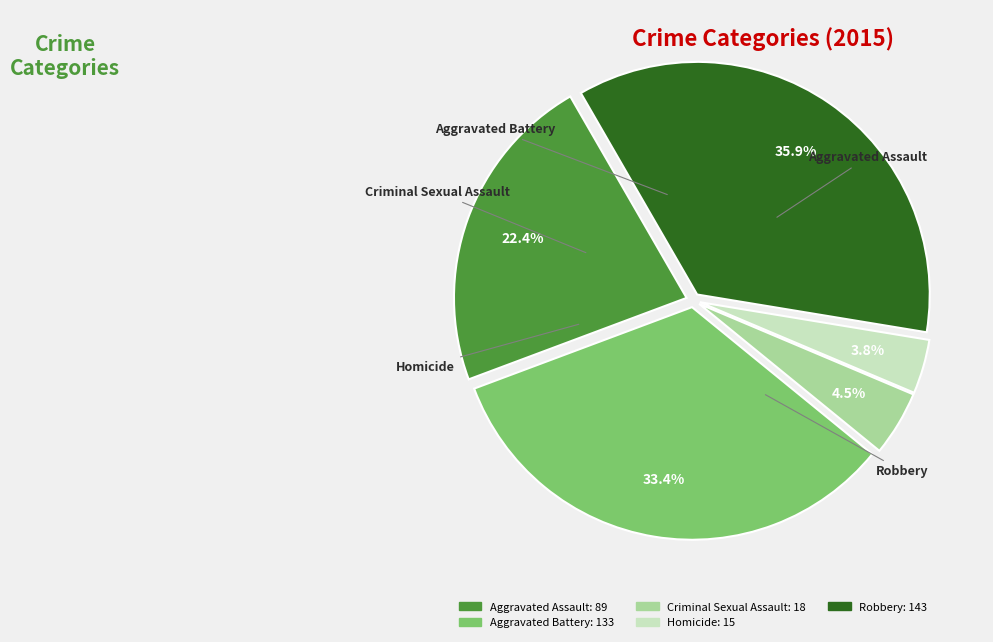

Which category has the smallest portion of the pie?

Homicide